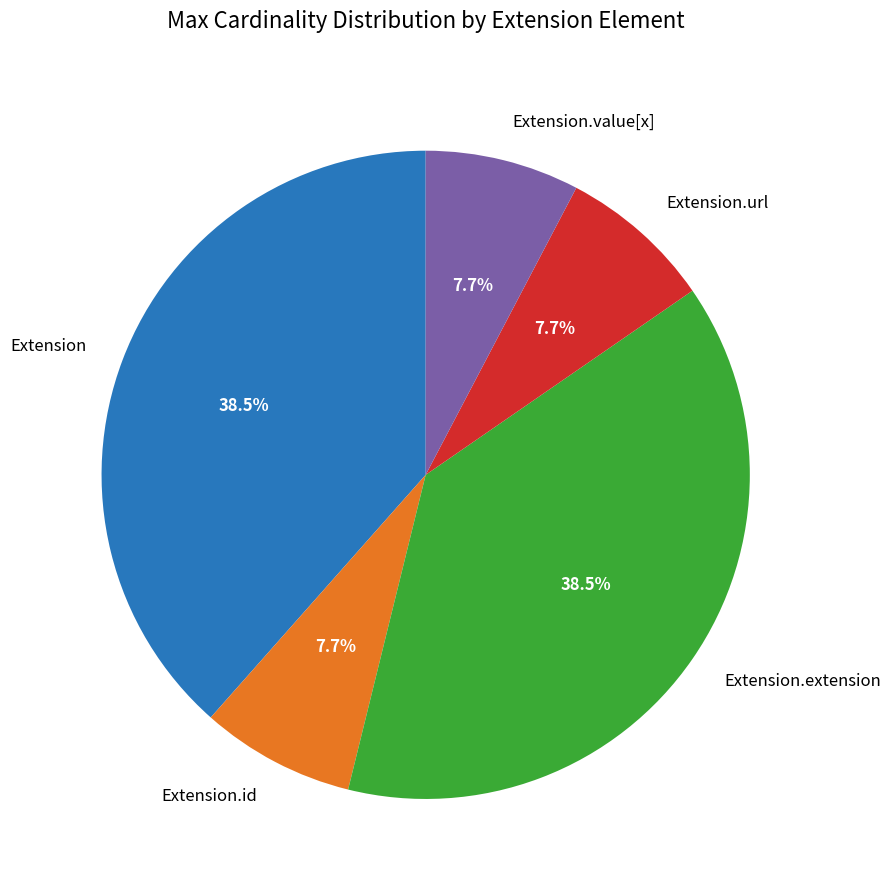

Does any single category account for the majority?

No